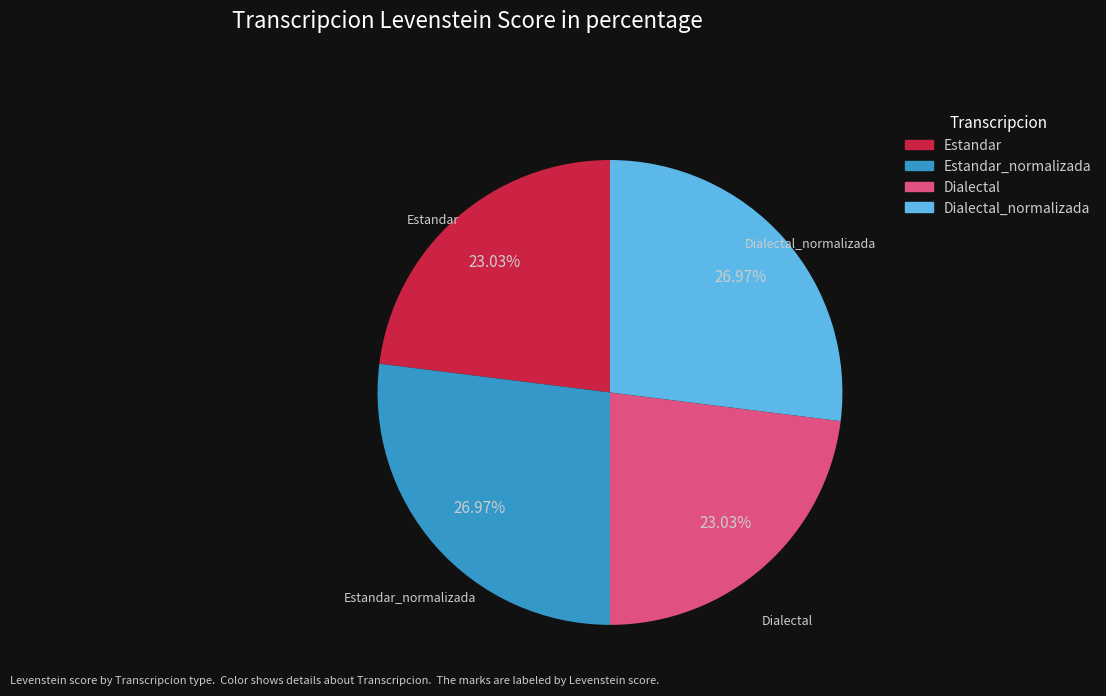

To the nearest percent, what portion does Estandar_normalizada represent?

27%